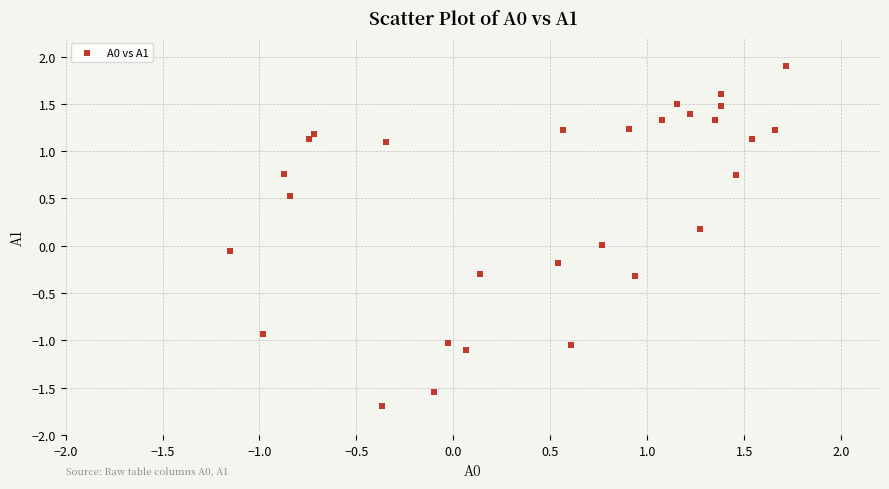

What is the range of X values (max minus min)?

2.9